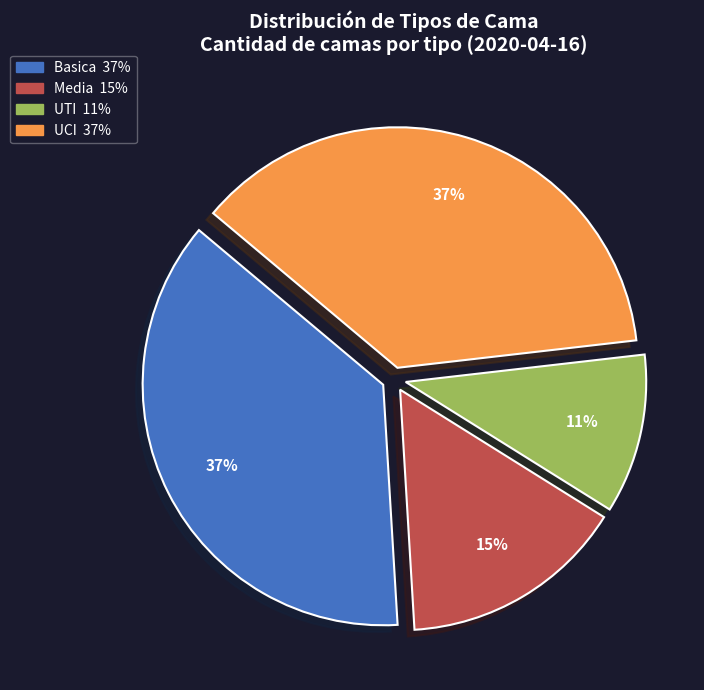

To the nearest percent, what is the combined percentage of Basica and Media?

52%